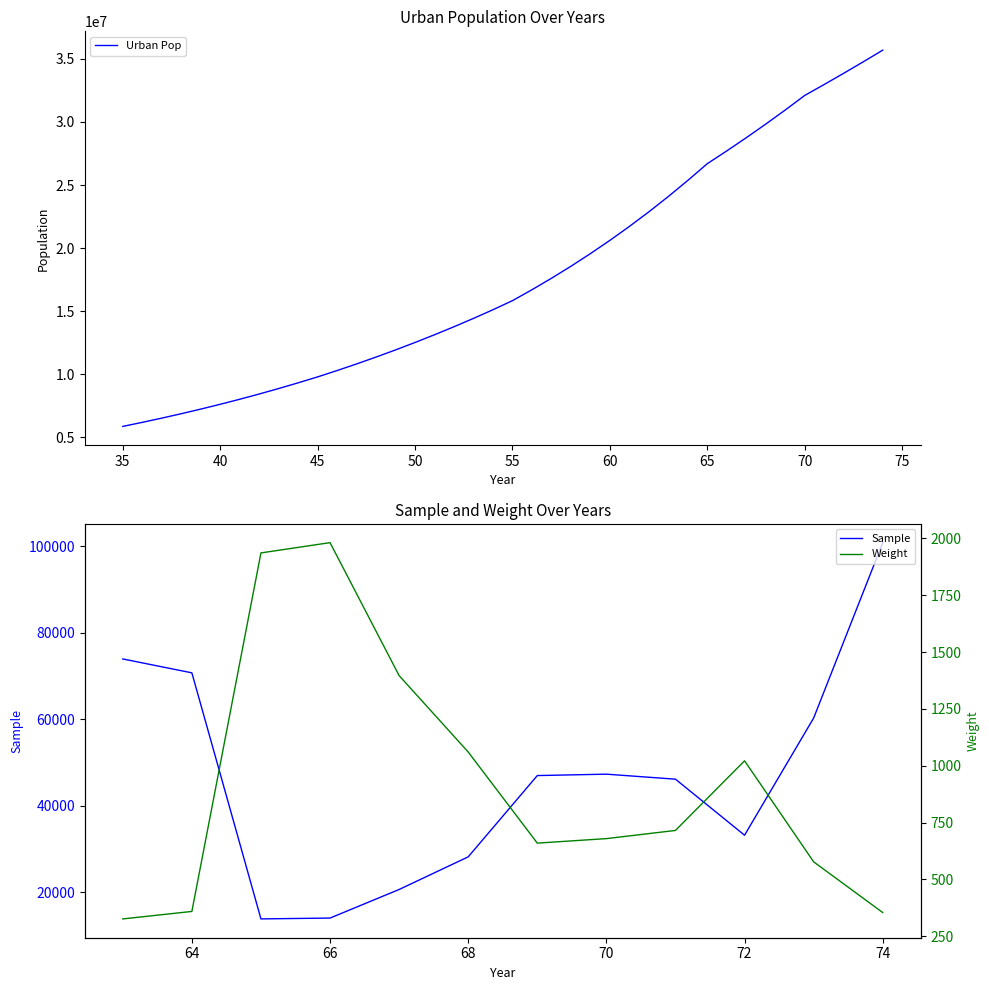

What is the lowest value of the Urban Pop series?

5876050